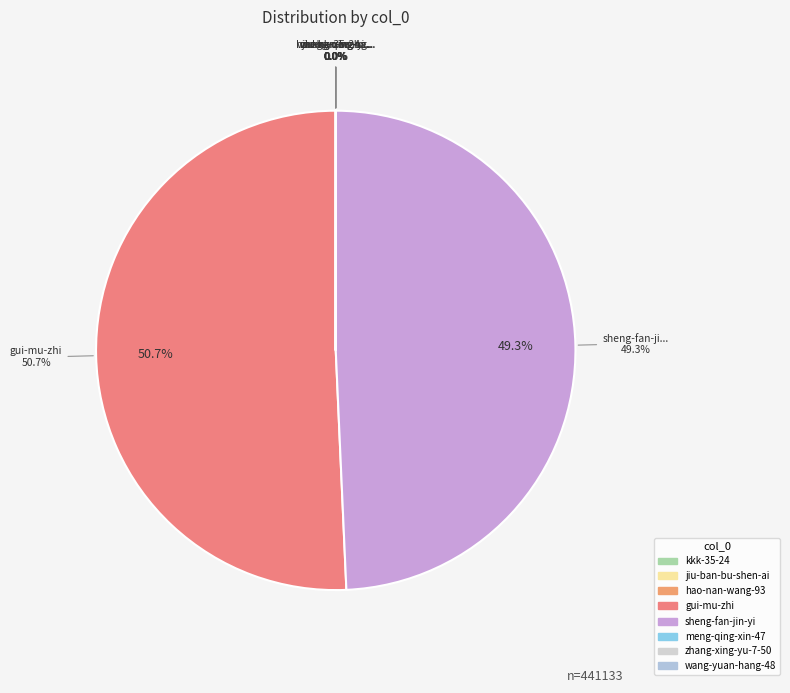

True or false: wang-yuan-hang-48 accounts for 1% of the total.

False